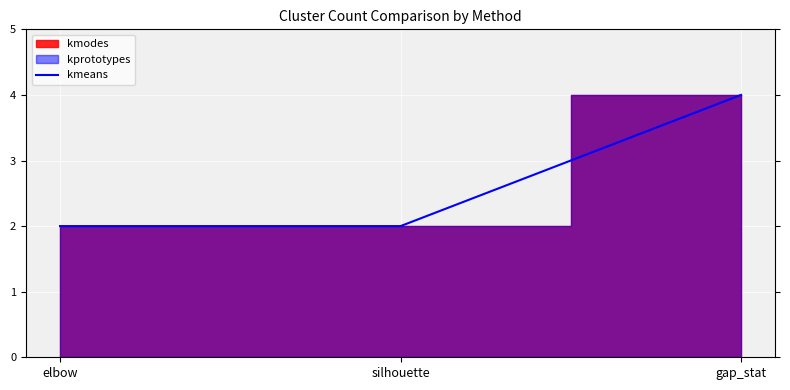

What is the ratio of the value at elbow to the value at gap_stat?

0.5